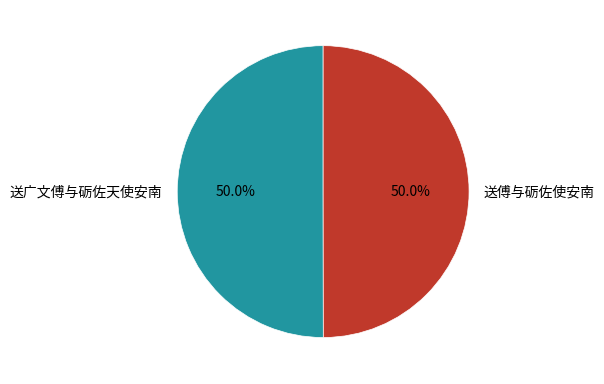

How much of the chart is everything except 送广文傅与砺佐天使安南?

50.0%